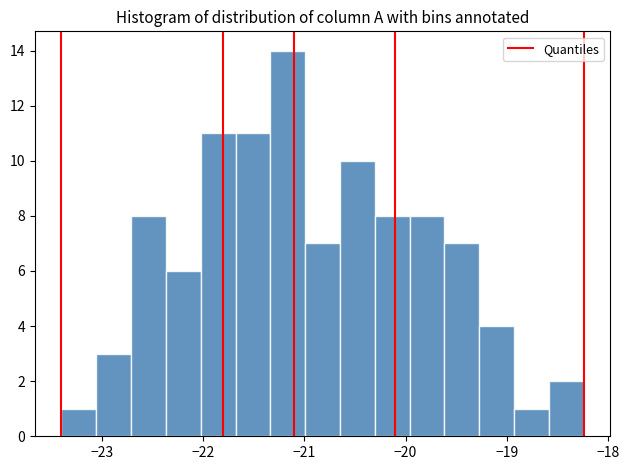

Around what value on the x-axis is the tallest bar? Give the approximate position of its centre, as read against the axis.

-21.2